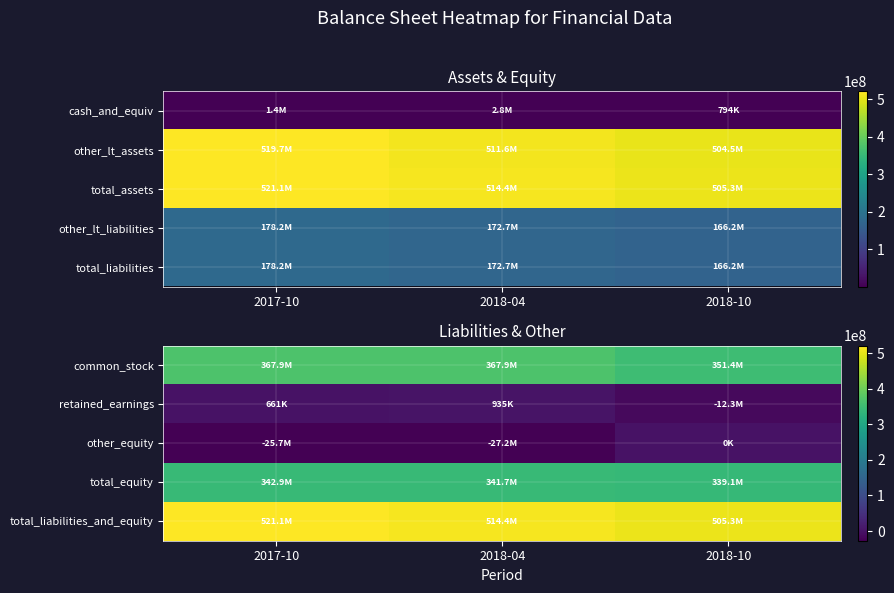

Is the value of total_liabilities_and_equity at 2018-04 greater than the value of retained_earnings at 2018-04?

Yes